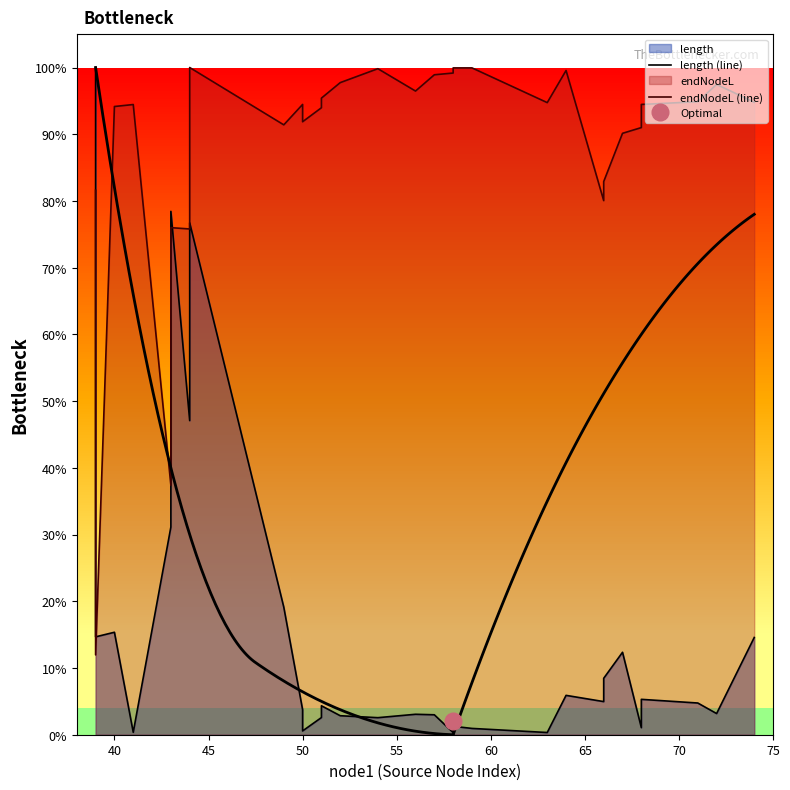

Count the number of categories in the chart.

30